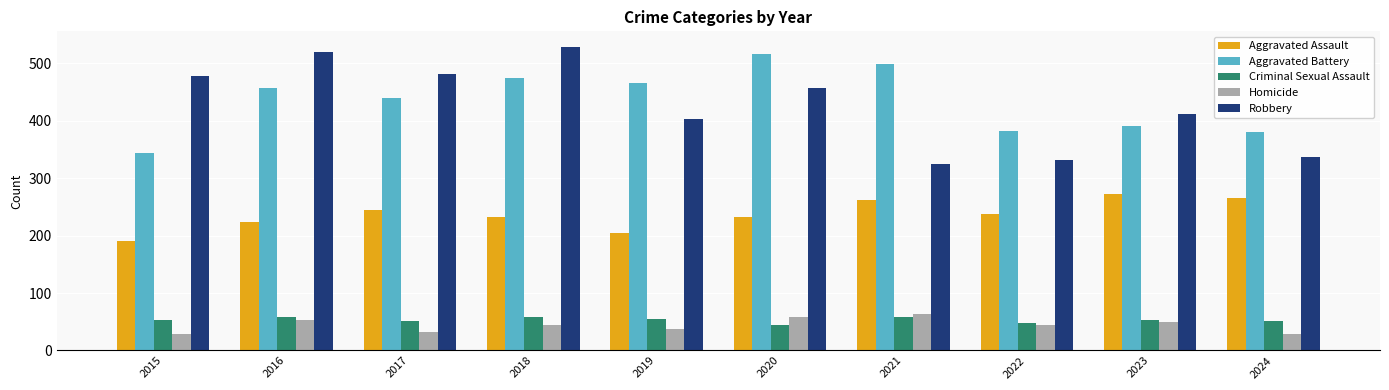

Which series changed the most between 2018 and 2022?

Robbery